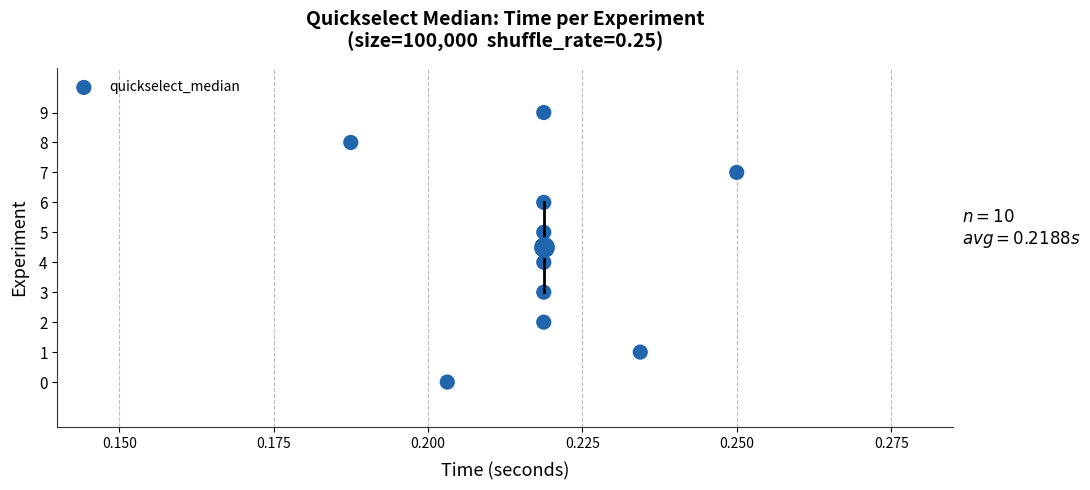

What is the range of Y values (max minus min)?

9